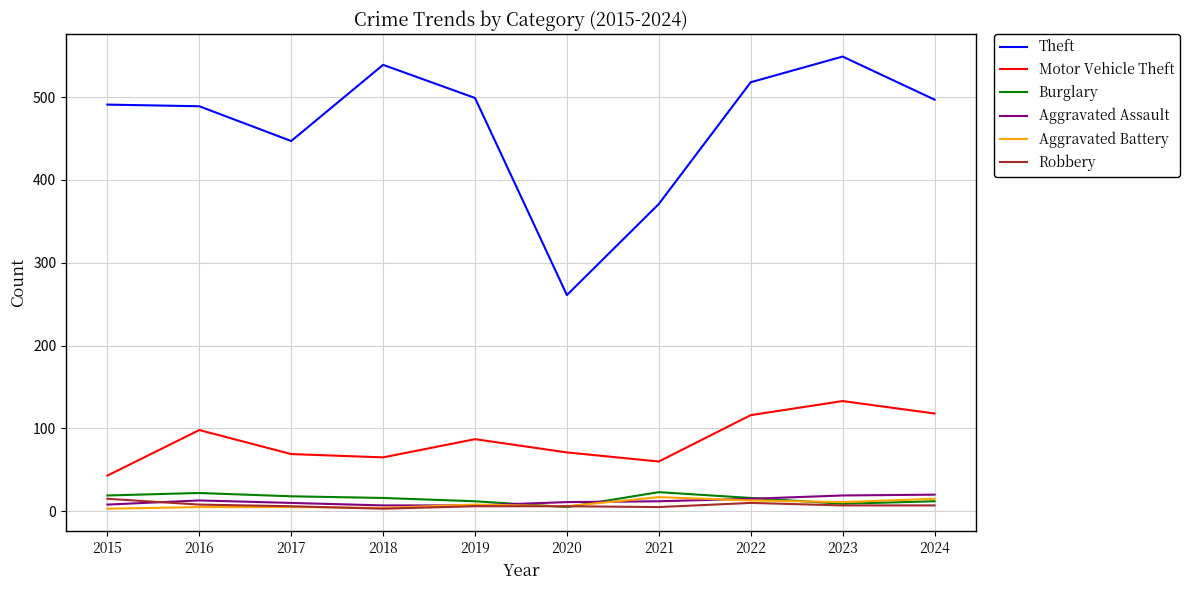

What are all the series names shown in the legend?

Theft, Motor Vehicle Theft, Burglary, Aggravated Assault, Aggravated Battery, Robbery